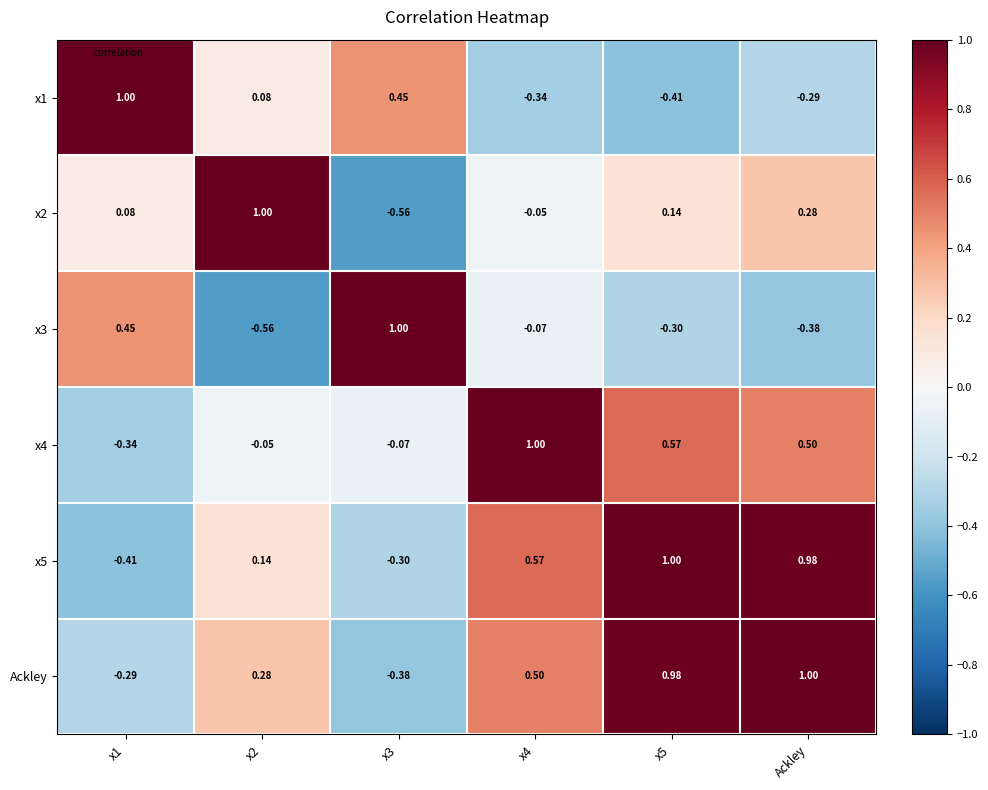

At which category is the sum across all series the highest?

Ackley